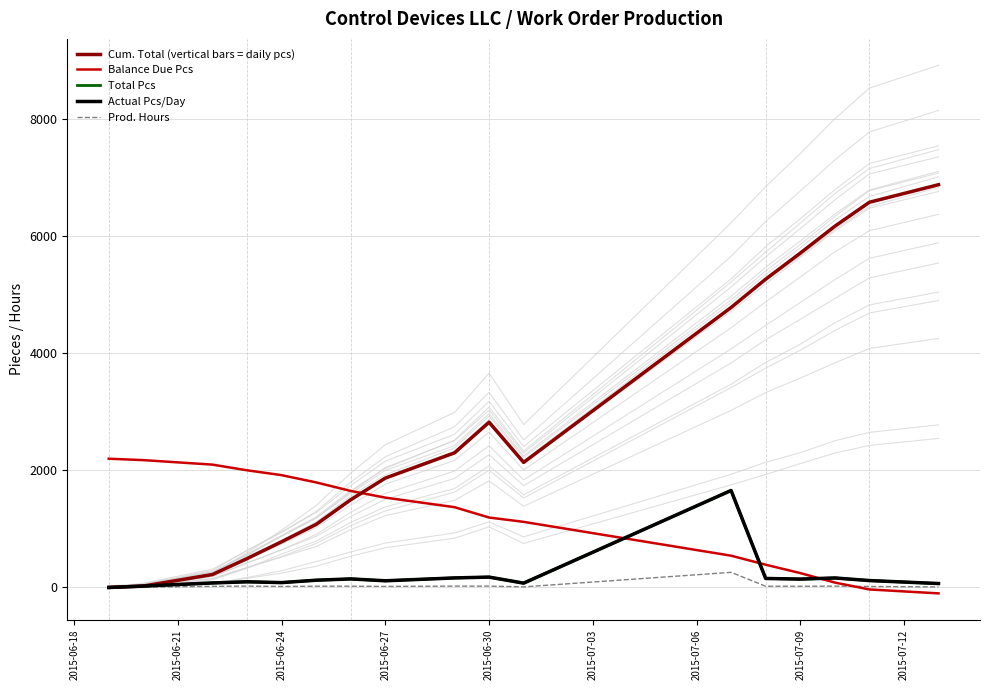

What is the spread (max minus min) of values at 2015-06-21?

2172.0